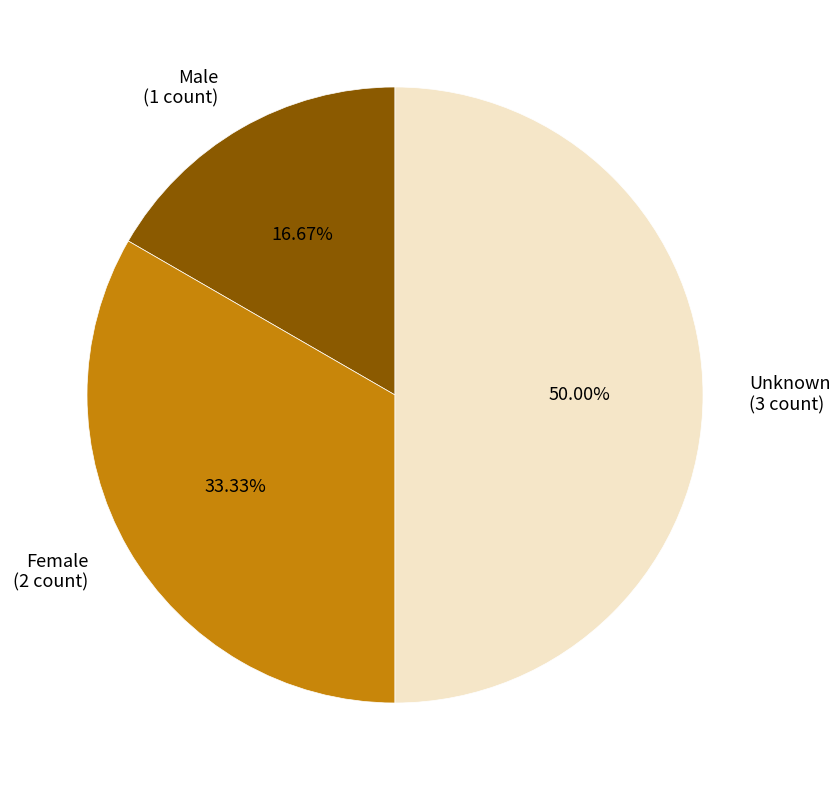

What is the largest slice in the pie chart?

Unknown